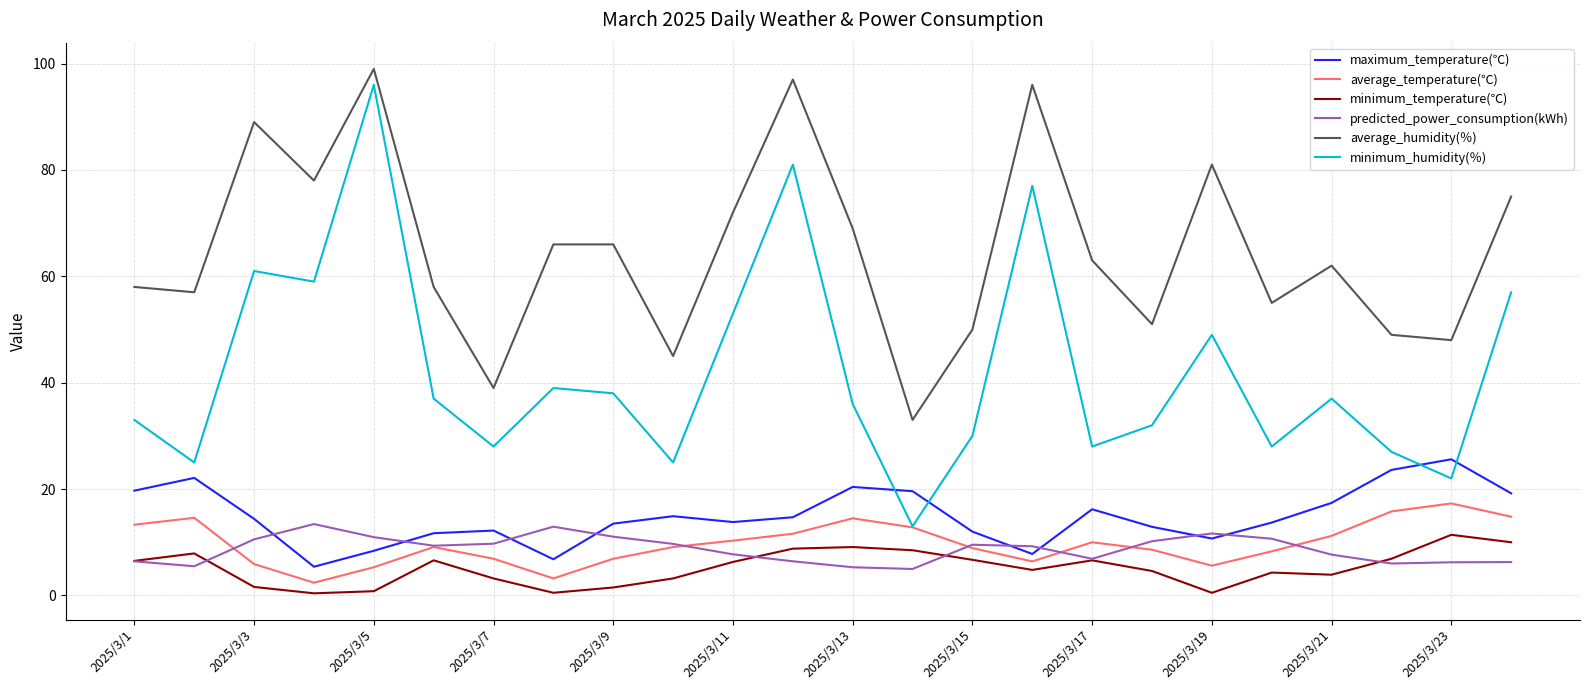

Which series has the largest range (max minus min)?

minimum_humidity(％)